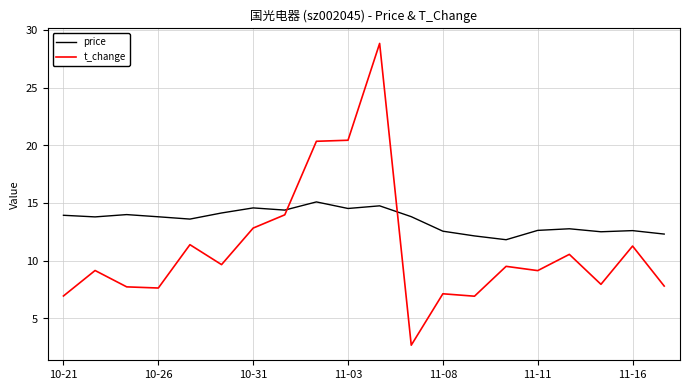

Which series ends up on top after the final intersection of t_change and price?

price